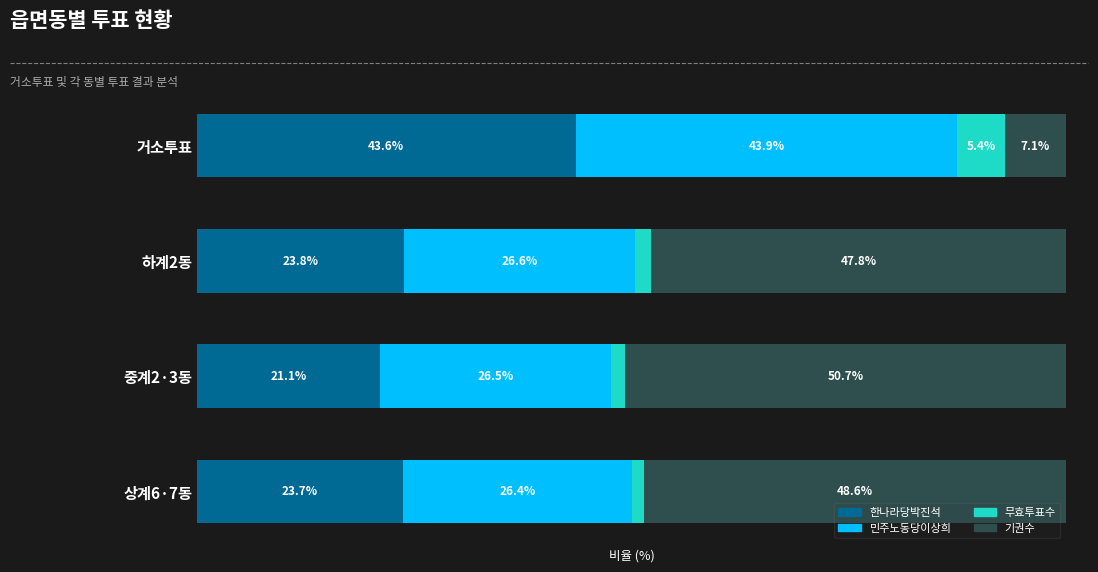

Which category has the highest value in the 한나라당박진석 series?

거소투표